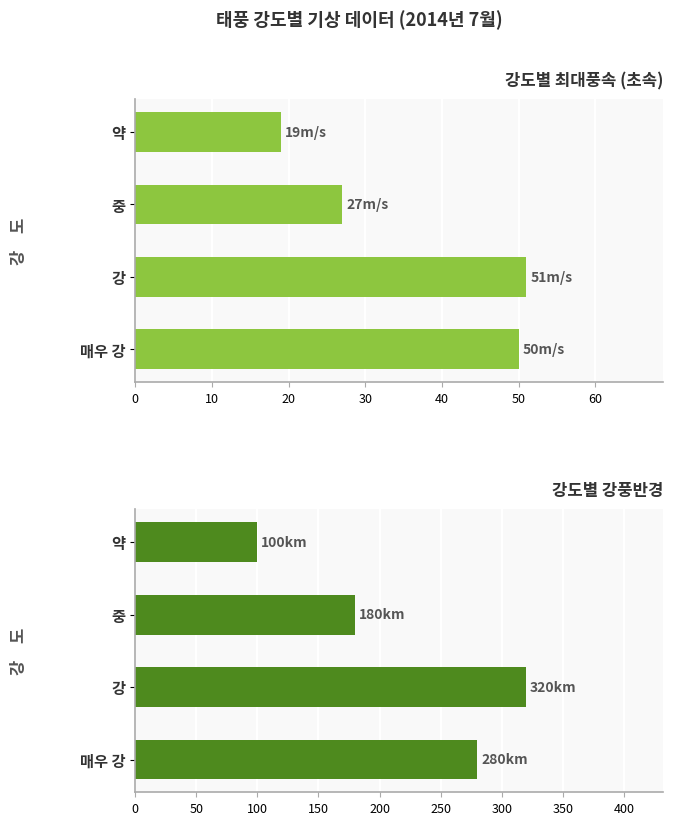

At how many categories does at least one series exceed 152?

3